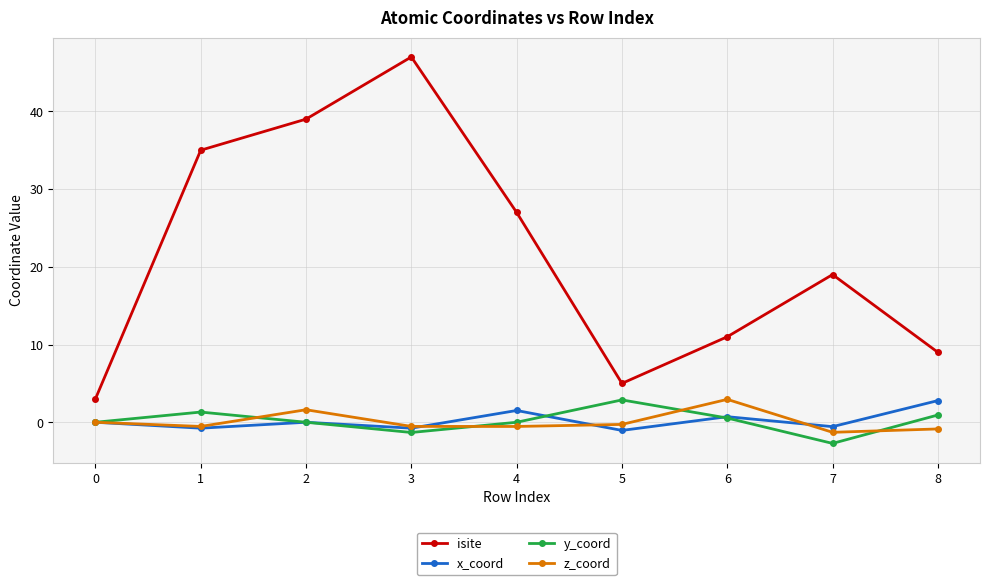

Where is the first local minimum for x_coord?

1